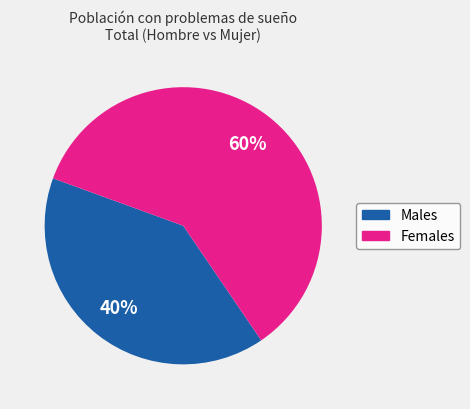

Is there a majority slice in this chart?

Yes